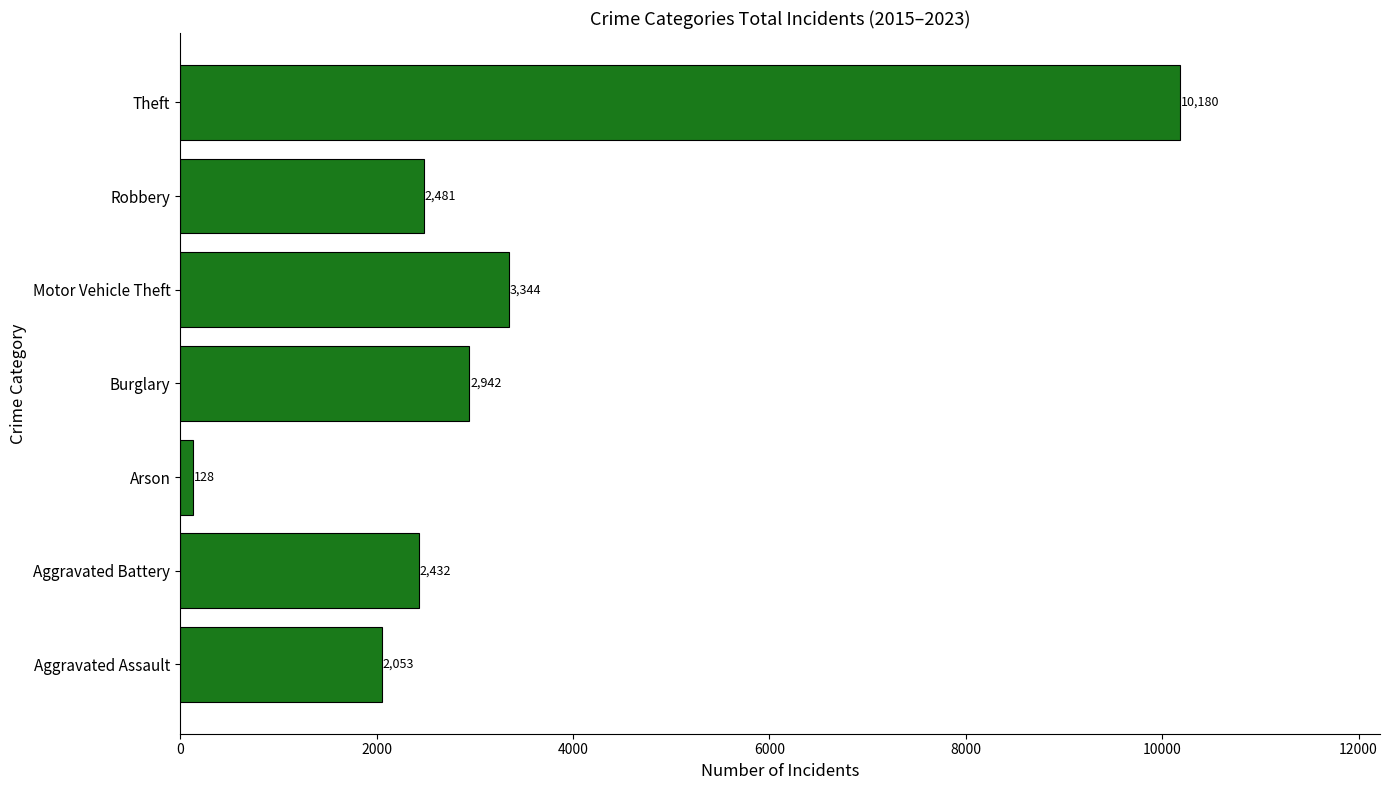

What is the sum of the values at Burglary and Aggravated Assault?

4995